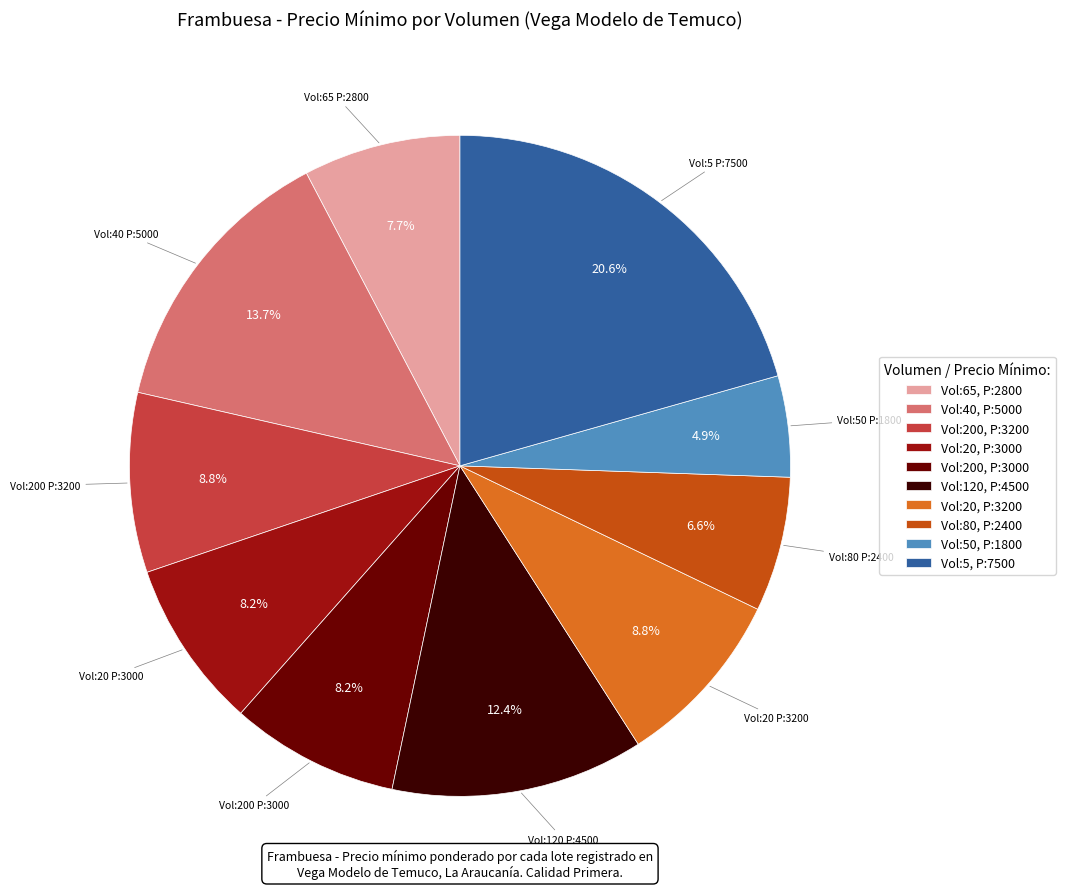

Count the number of slices in the pie.

10